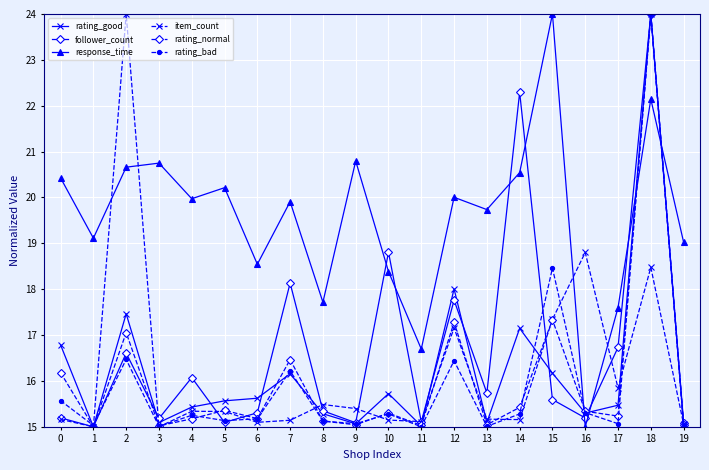

What is the total value across all series at 11?

92.0